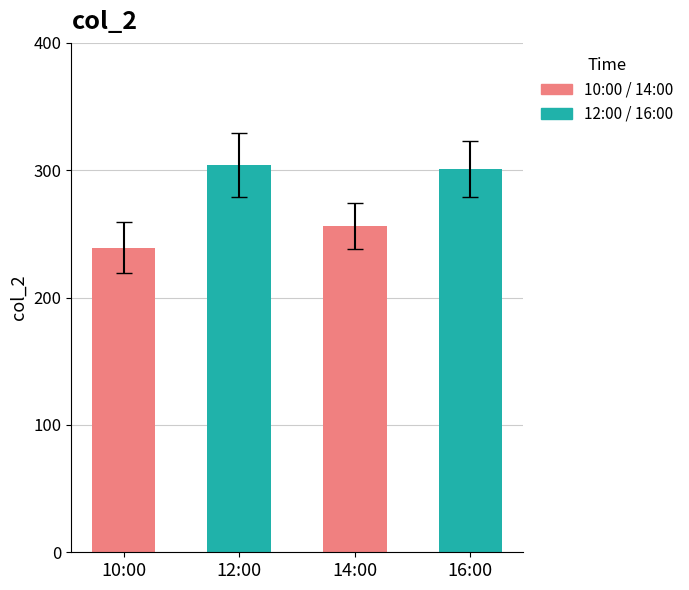

What is the label of the 1st bar from the left?

10:00